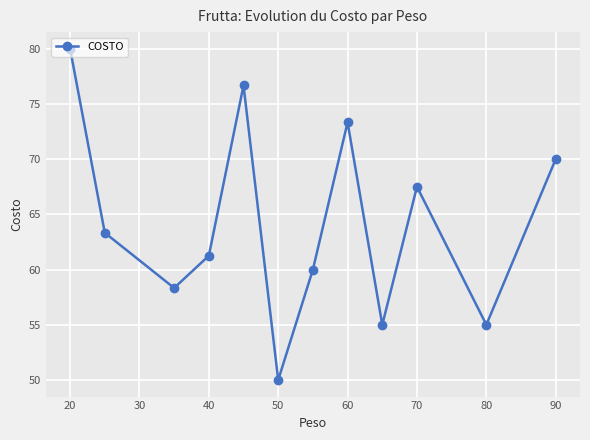

What is the difference between the maximum and minimum values?

30.0